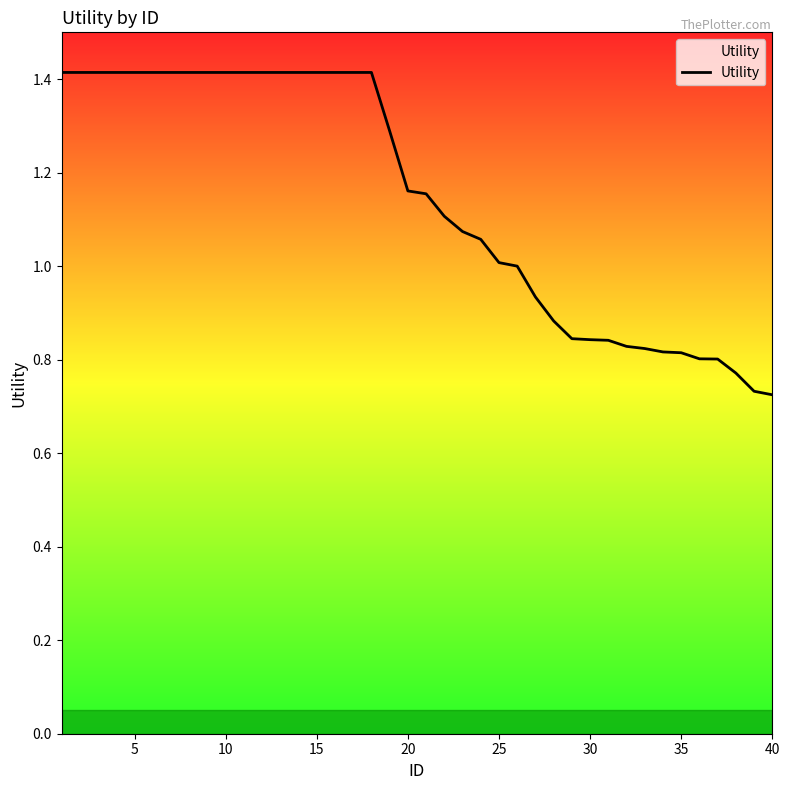

What is the value of the 30th point from the left?

0.8